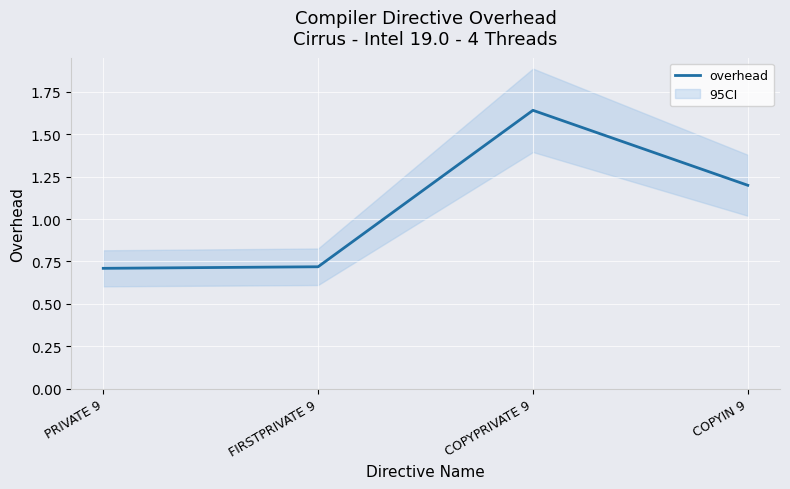

Is this an area chart (filled region under the line)?

No